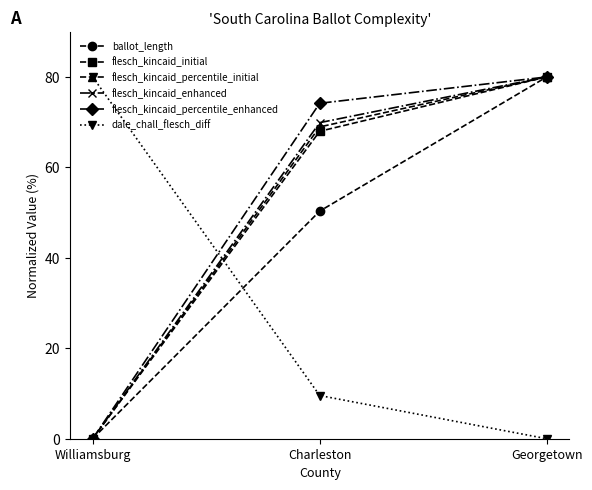

What is the label of the 2nd point from the left?

Charleston